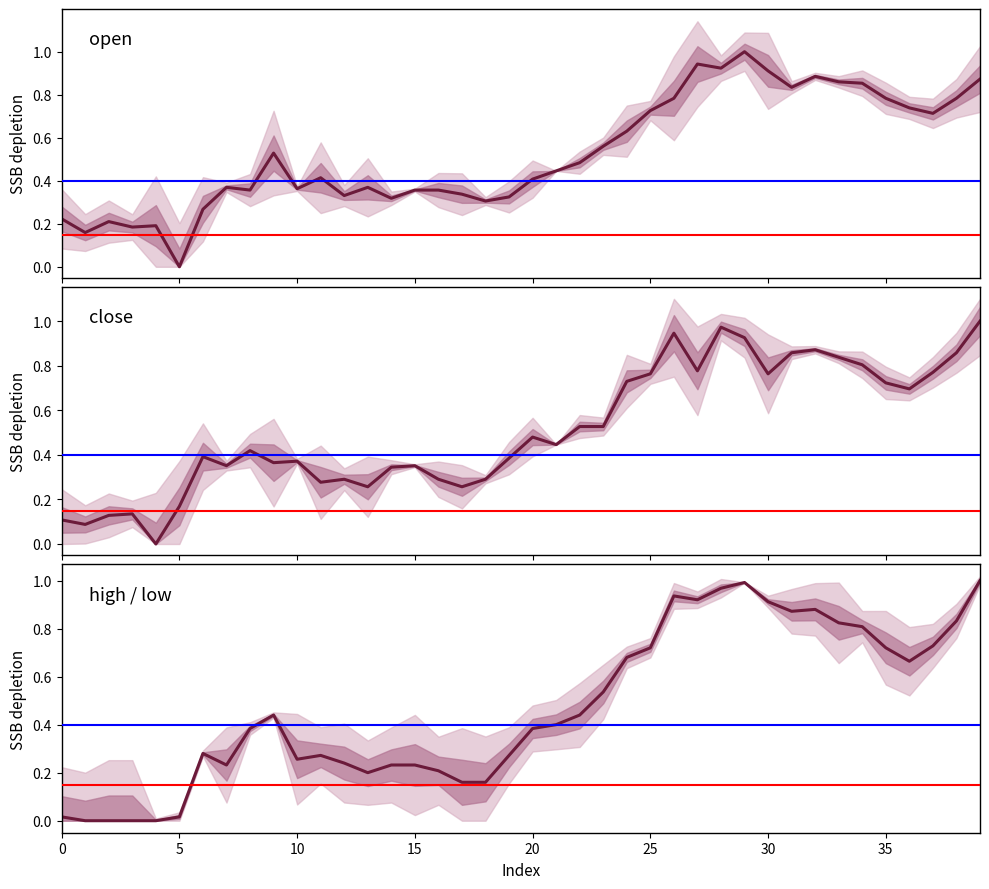

How many times do open and close cross each other?

17